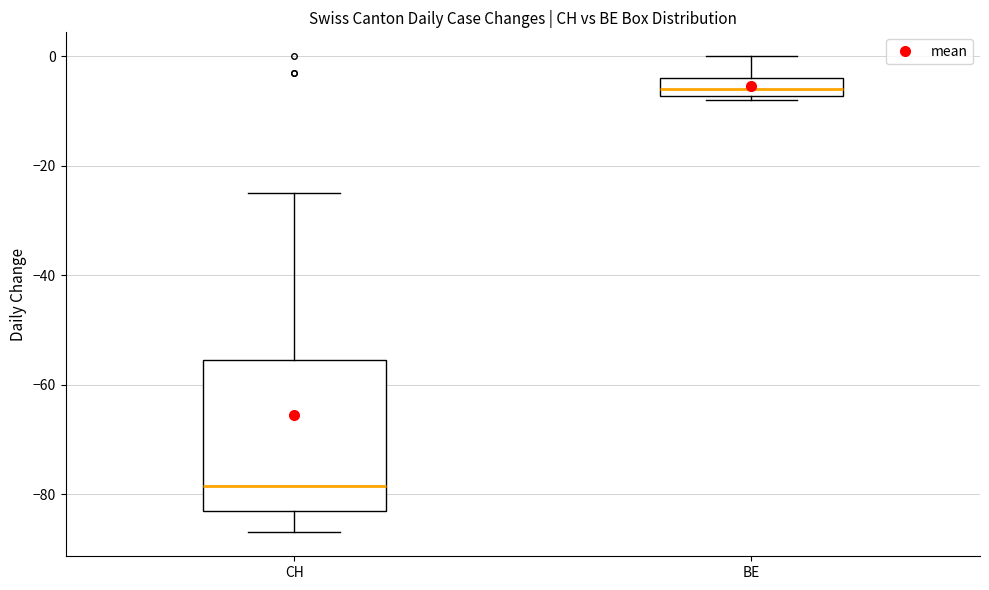

Where is the lower edge of the box for BE on the y-axis? The values are not printed on the chart, so give them approximately, as read against the axis.

-8